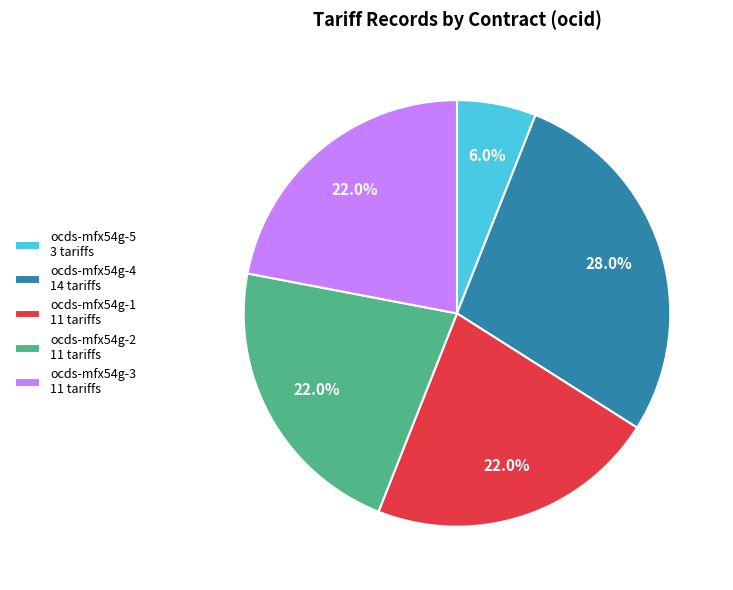

Which category has the smallest portion of the pie?

ocds-mfx54g-5